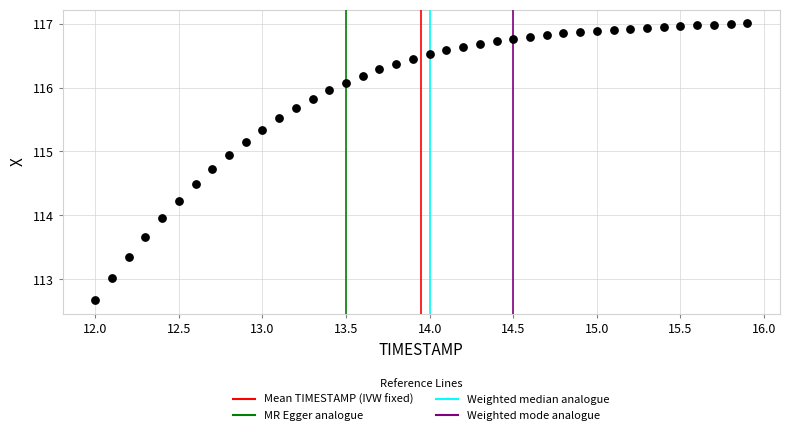

What is the range of X values (max minus min)?

3.9